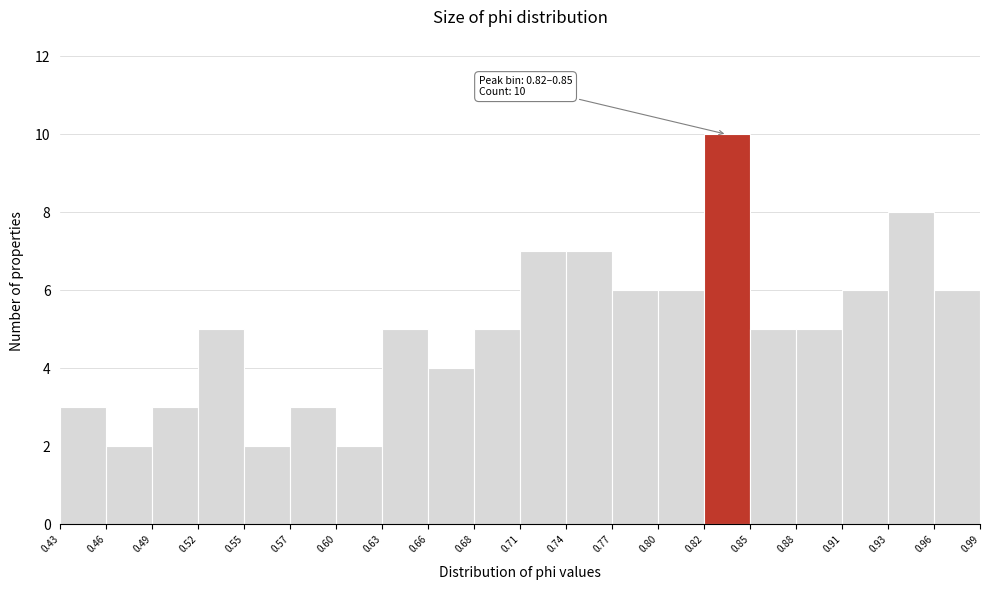

Over which range of the x-axis is the bar tallest?

0.82 to 0.85